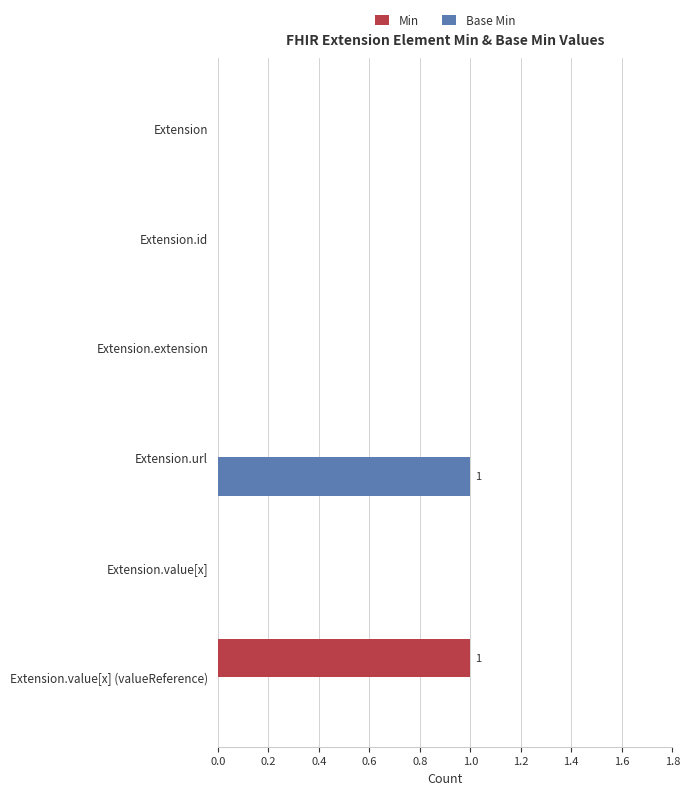

Which category has the highest value in the Base Min series?

Extension.url